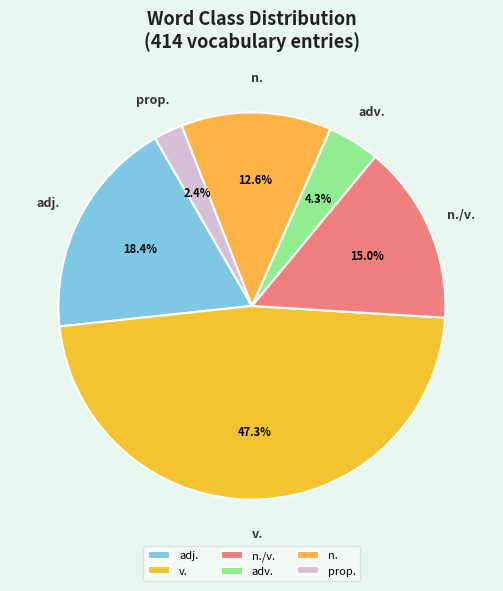

Is there a majority slice in this chart?

No